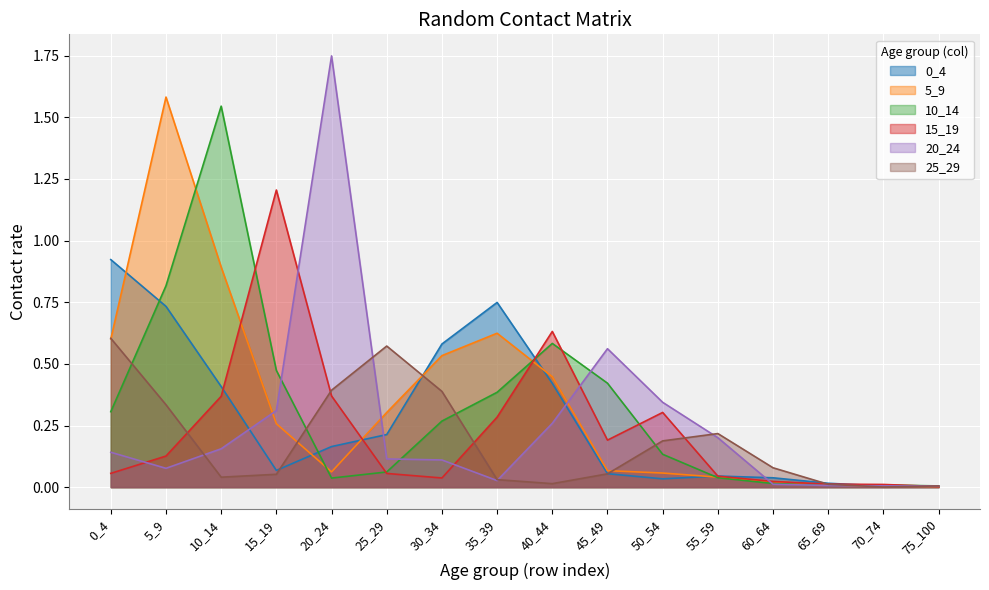

What is the average value of the 0_4 series?

0.3